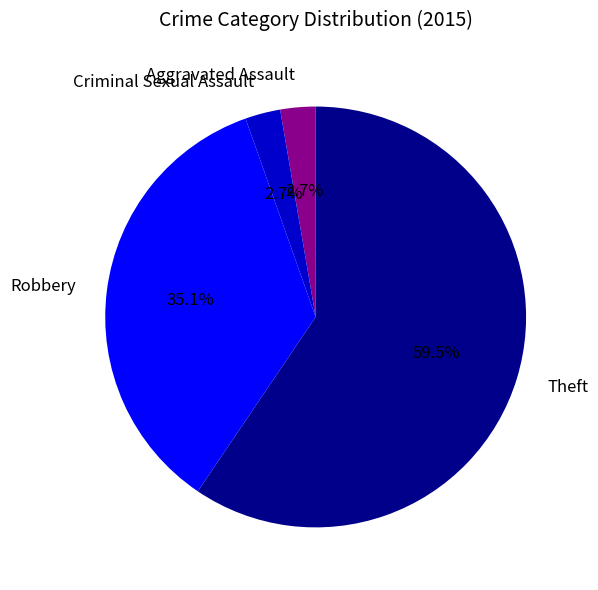

To the nearest percent, what is the average slice percentage?

25%